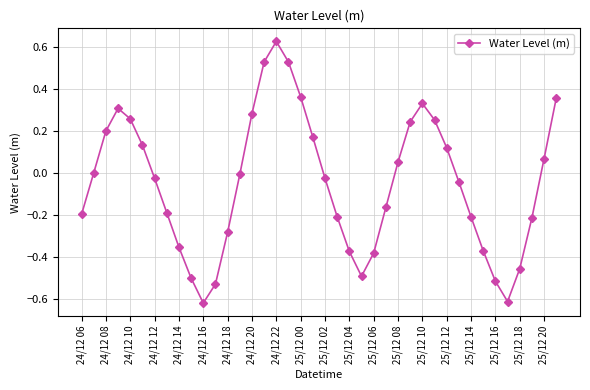

True or false: there are more than 2 points higher than both neighbors.

True